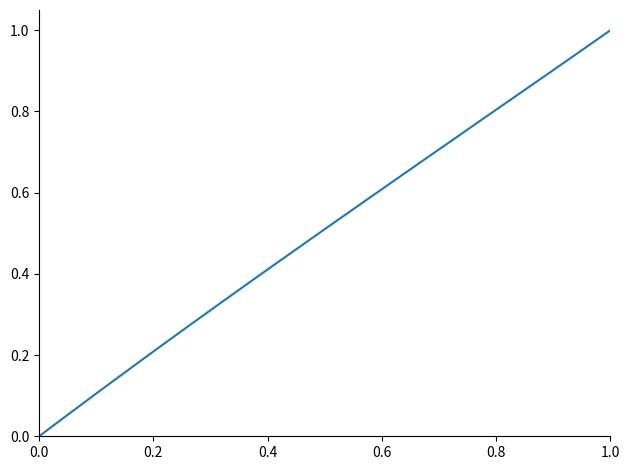

What is the greatest value displayed?

1.0